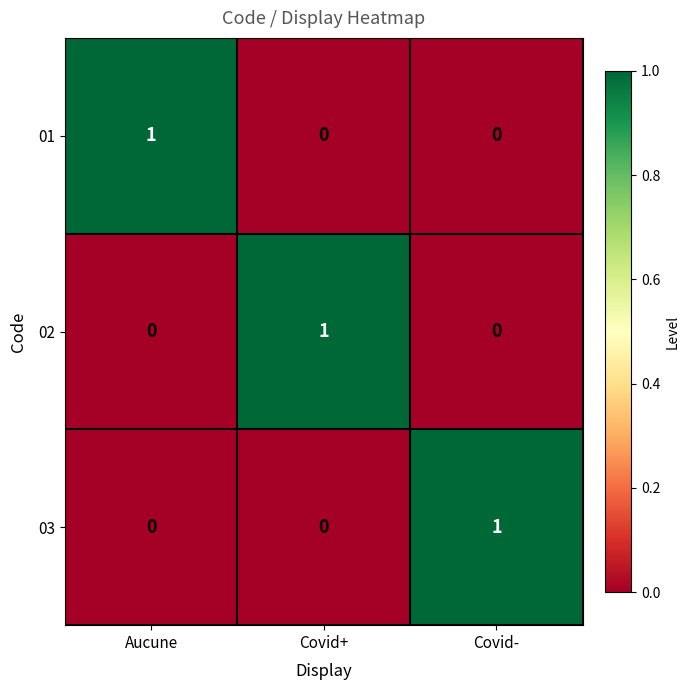

The value of 03 at Aucune is -1. True or false?

False